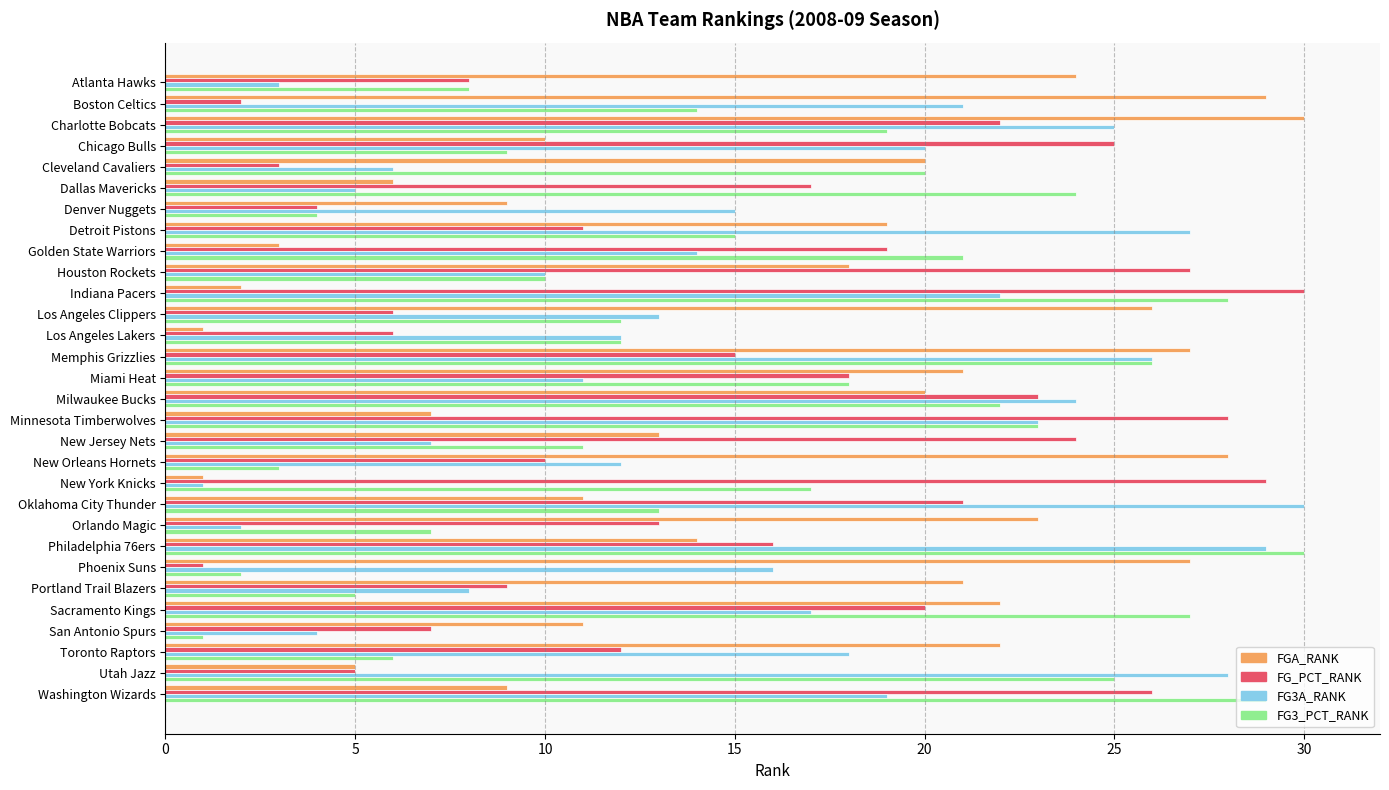

The value of FGA_RANK at Utah Jazz is 5. True or false?

True